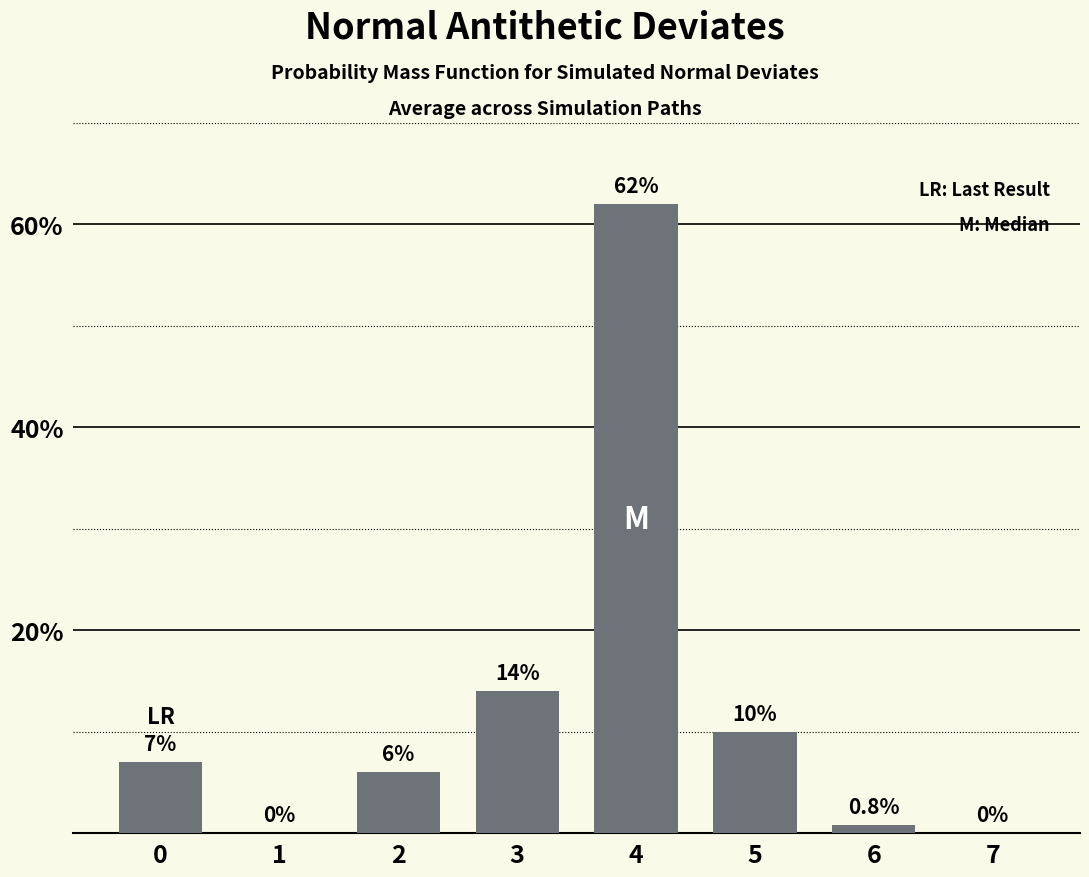

Which label corresponds to the largest value in the chart?

4